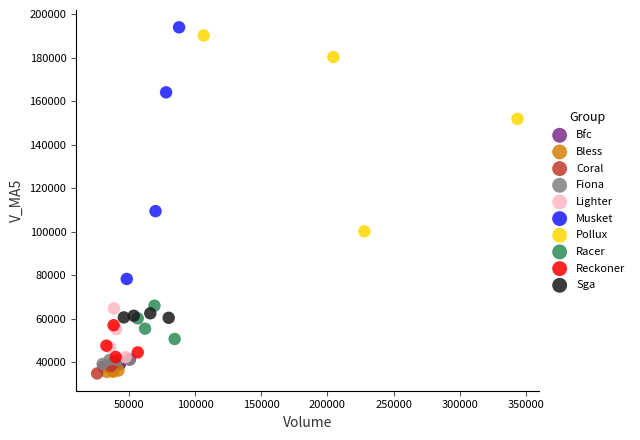

Which series has the largest Y range (max minus min)?

Musket